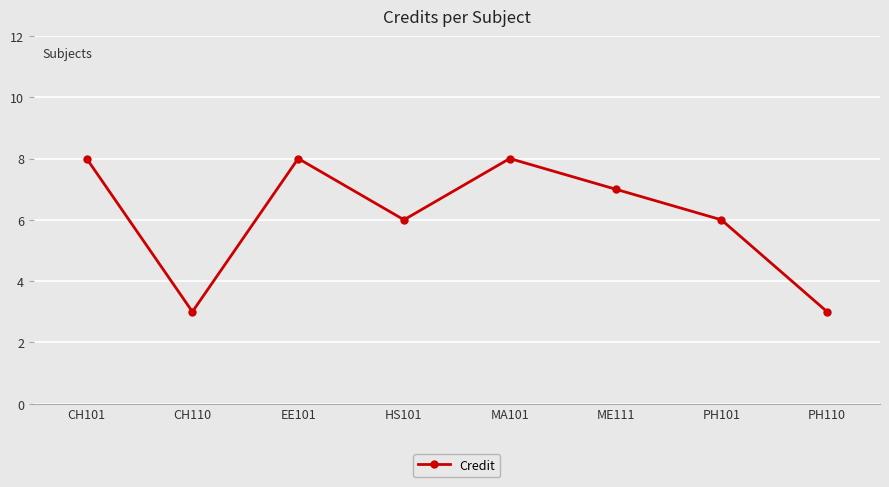

Does the chart have visible grid lines?

Yes